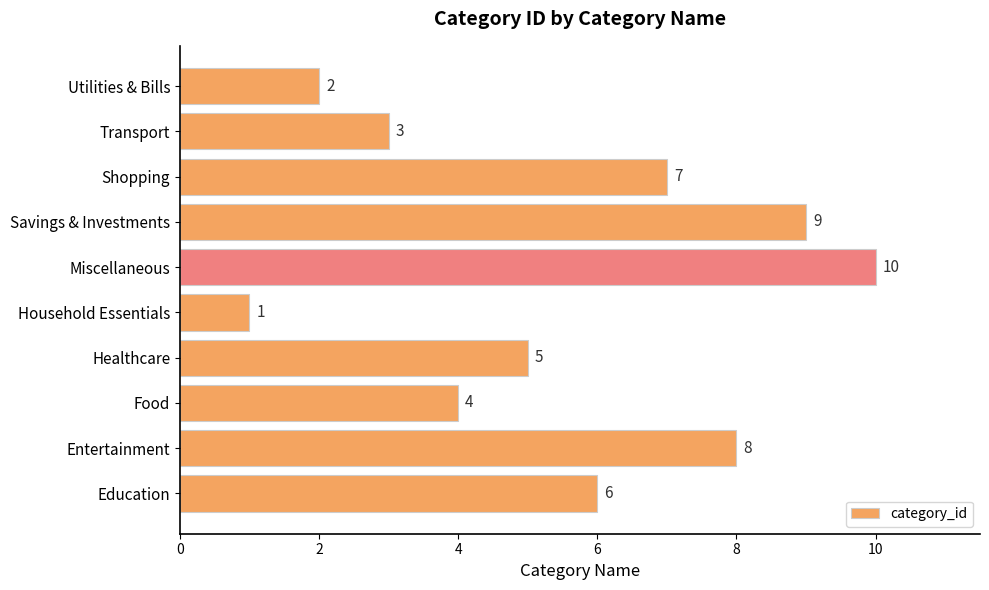

How many values are between 3 and 8?

6